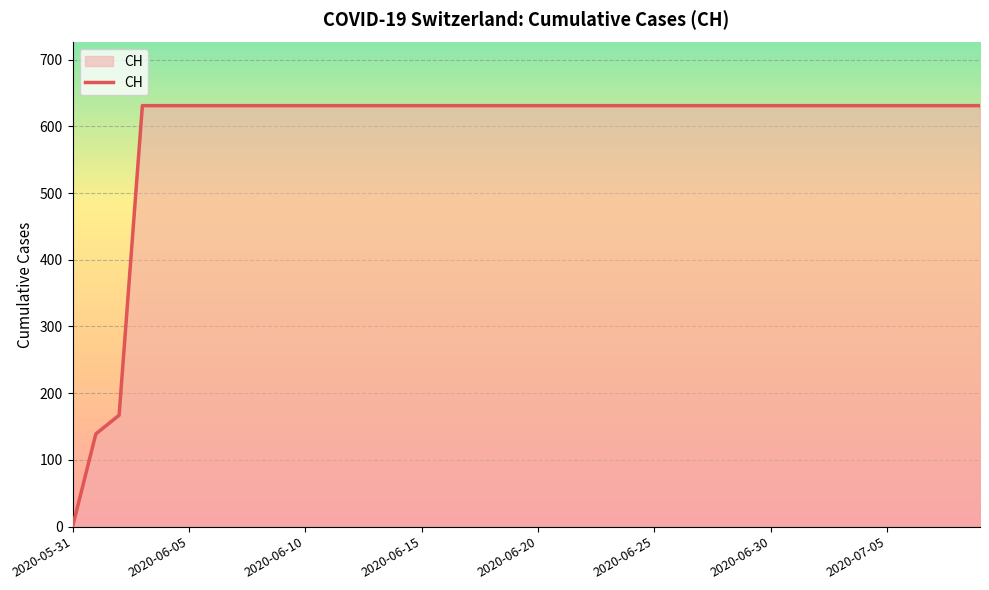

How many distinct data groups are displayed?

1